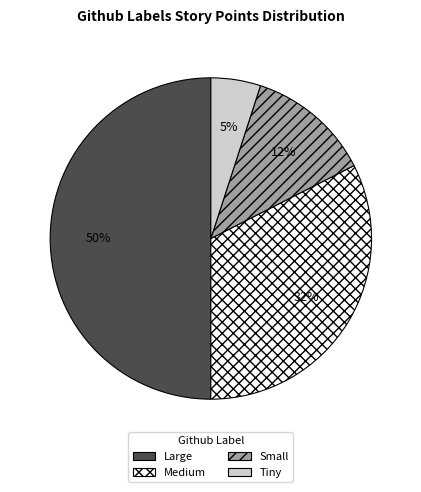

What percentage is the Tiny slice, to the nearest percent?

5%